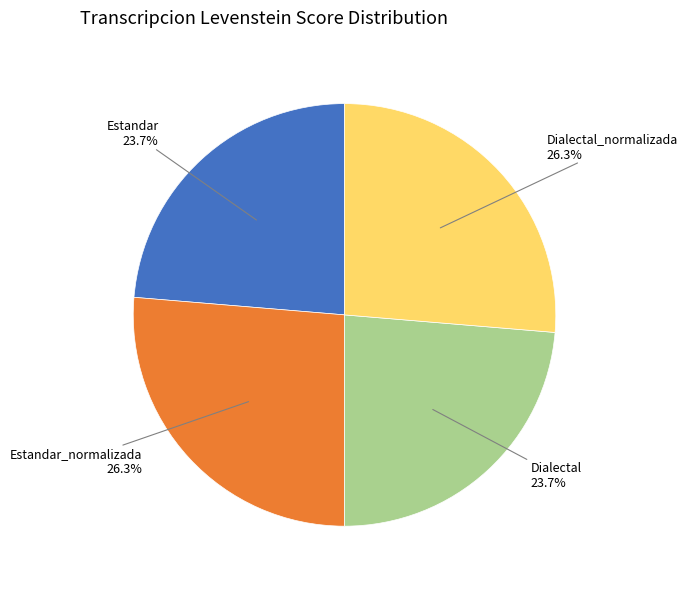

Is there a majority slice in this chart?

No